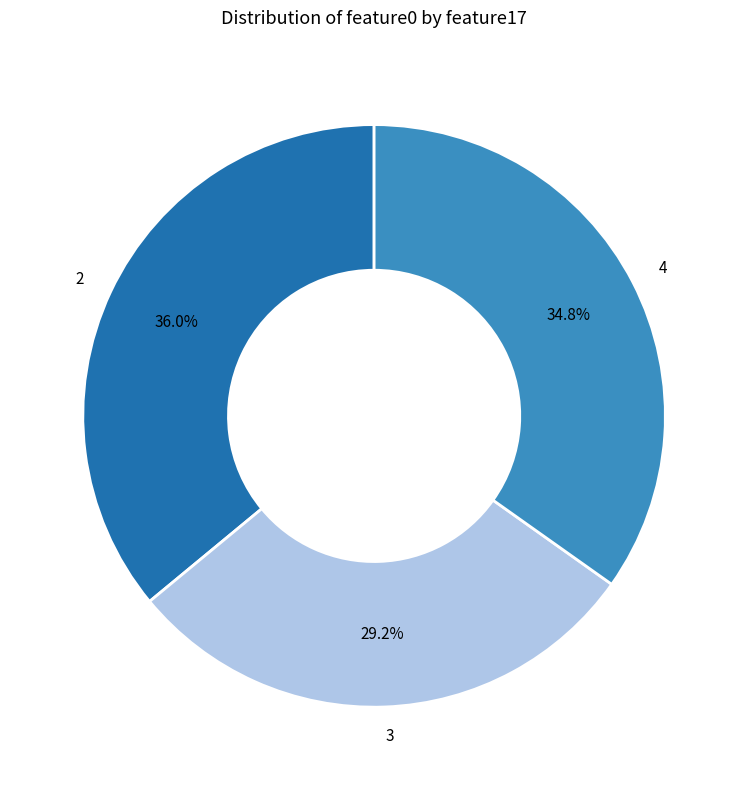

Rank the categories by value from lowest to highest.

3, 4, 2